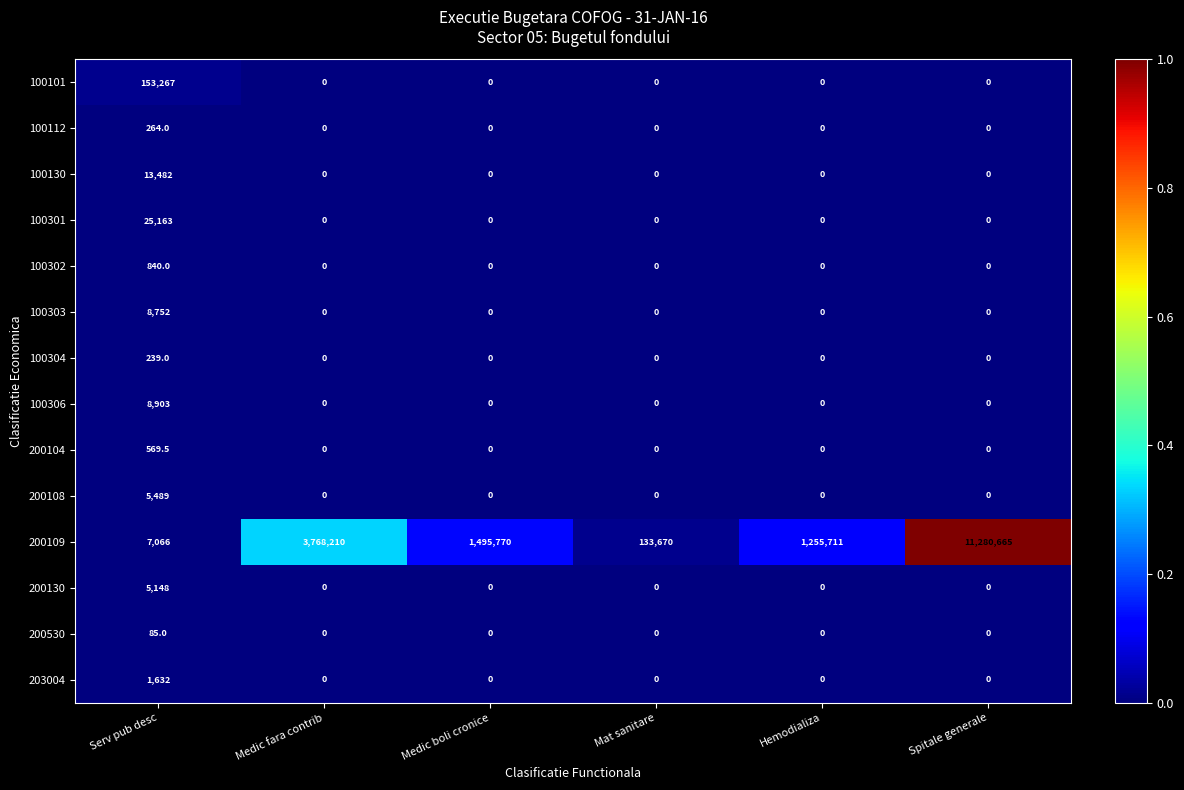

Which category has the highest value in the 203004 series?

Serv pub desc